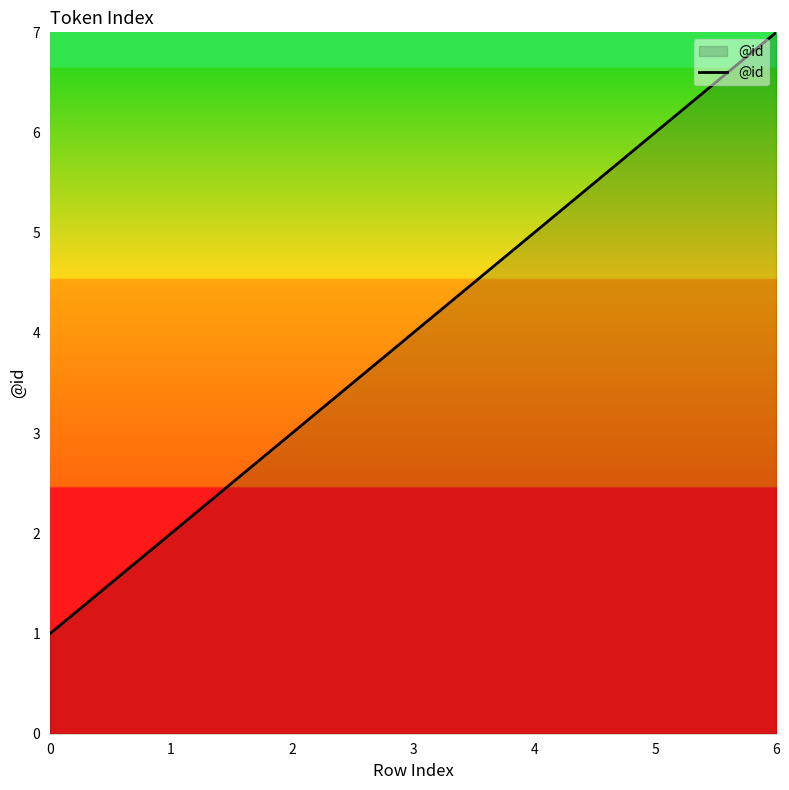

Reading left to right, transcribe all the data shown in this chart.

0=1	1=2	2=3	3=4	4=5	5=6	6=7